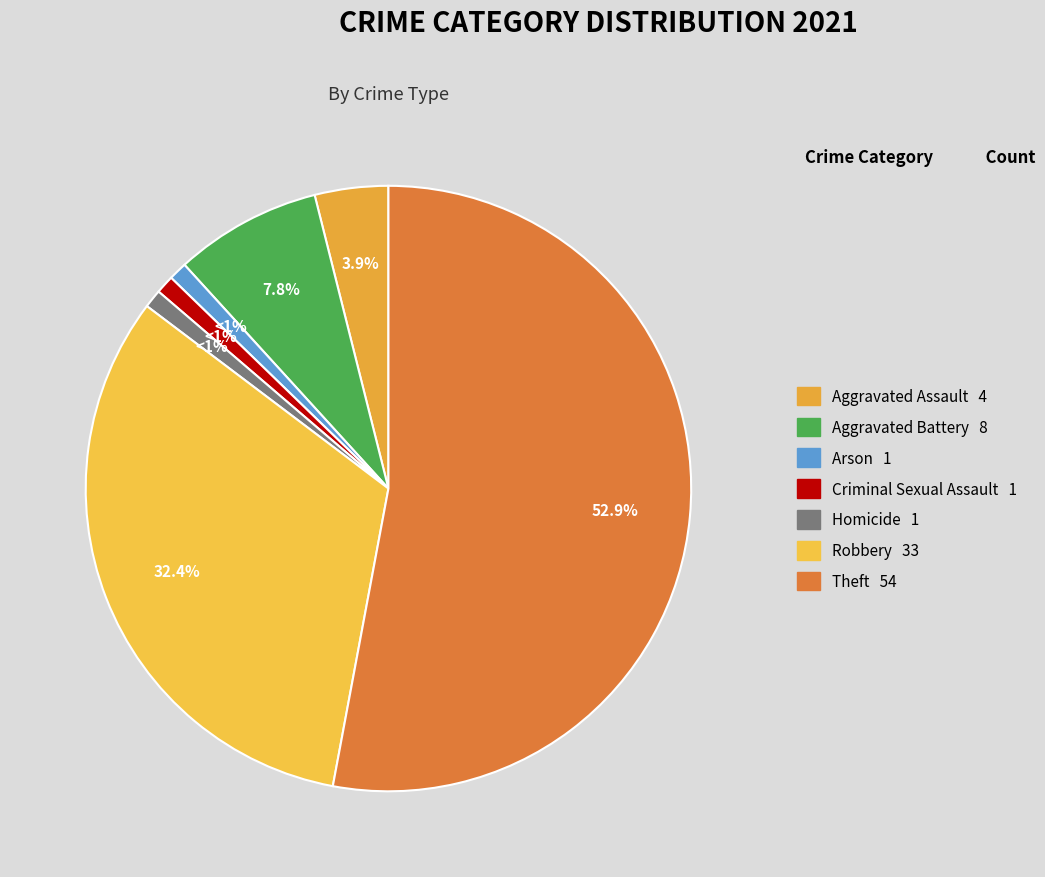

To the nearest percent, what portion does Robbery represent?

32%